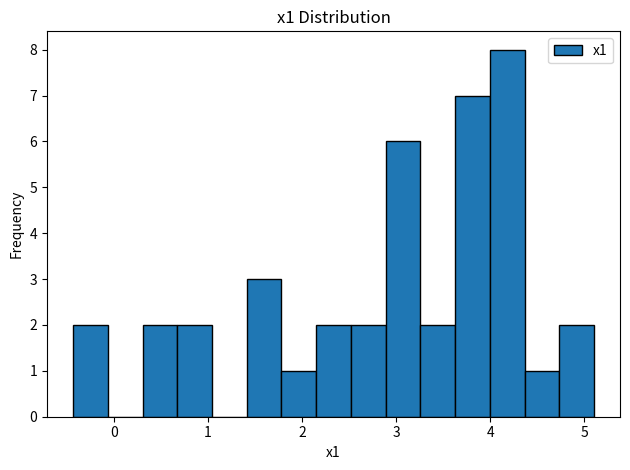

Around what value on the x-axis is the tallest bar? Give the approximate position of its centre, as read against the axis.

4.2